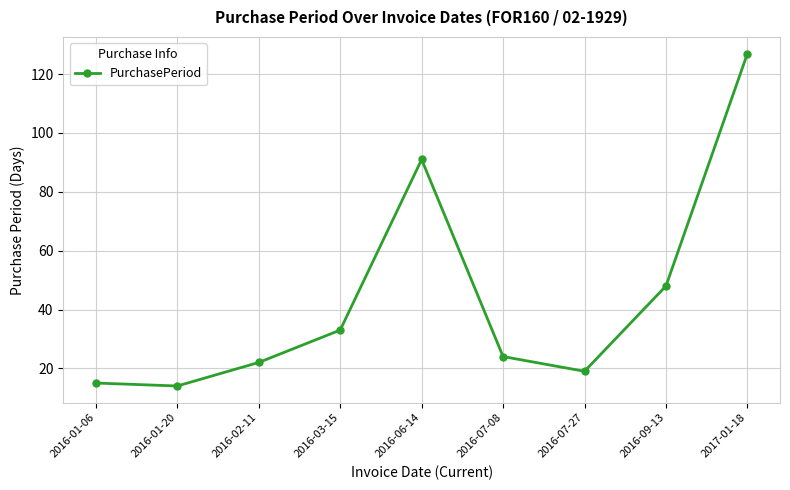

How many values are below 24?

4